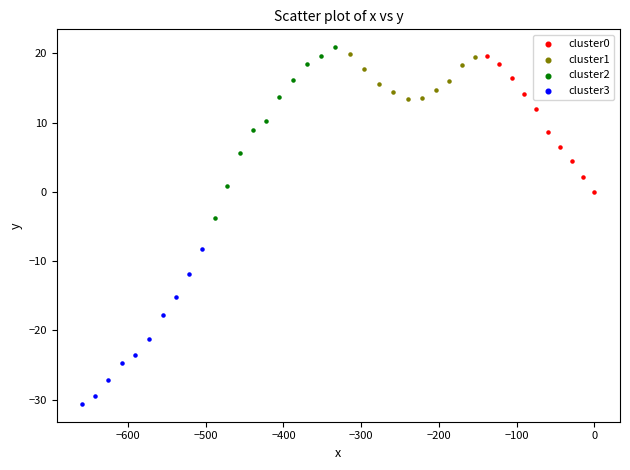

Which series has the largest Y range (max minus min)?

cluster2